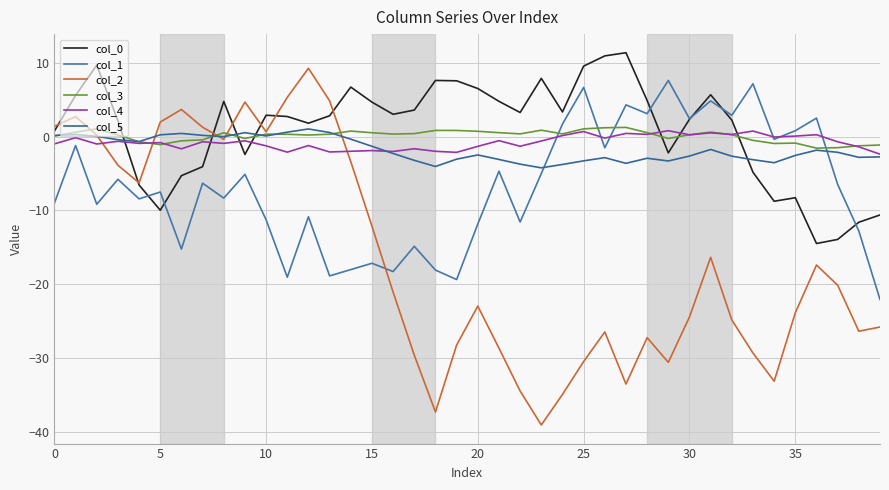

How many interior local valleys does the col_0 series have?

9